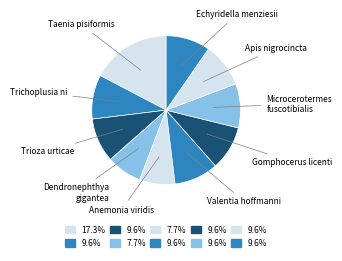

How many slices are in this pie chart?

10